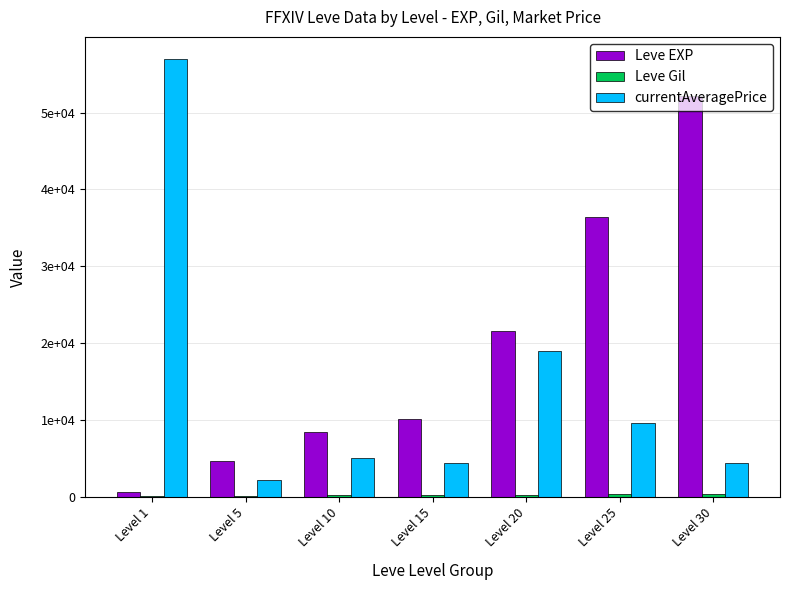

Which series has the largest total across all categories?

Leve EXP